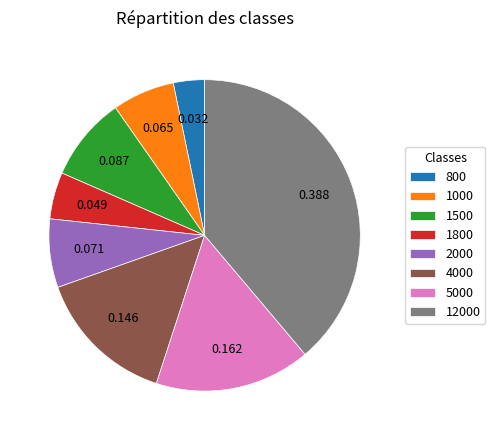

Does 2000 account for over 50% of the chart?

No